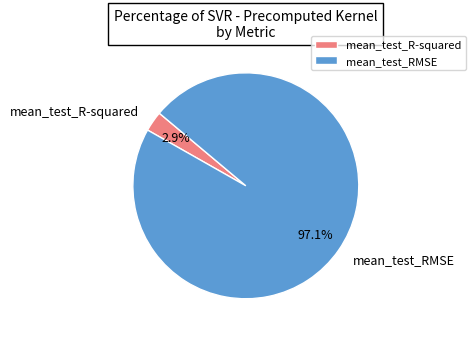

What percentage is the mean_test_R-squared slice, to the nearest percent?

3%